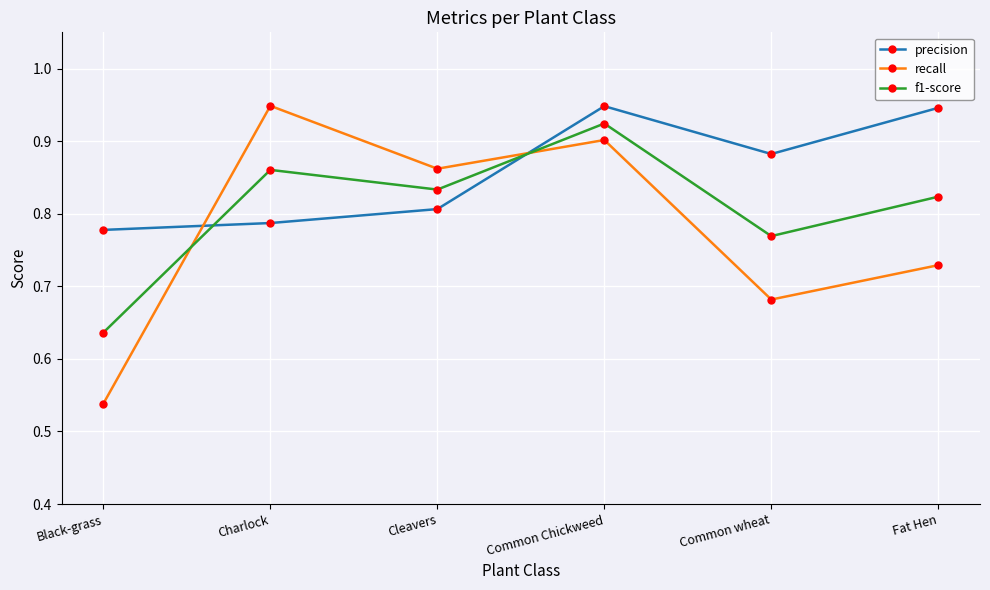

What is the label of the 5th point from the left?

Common wheat